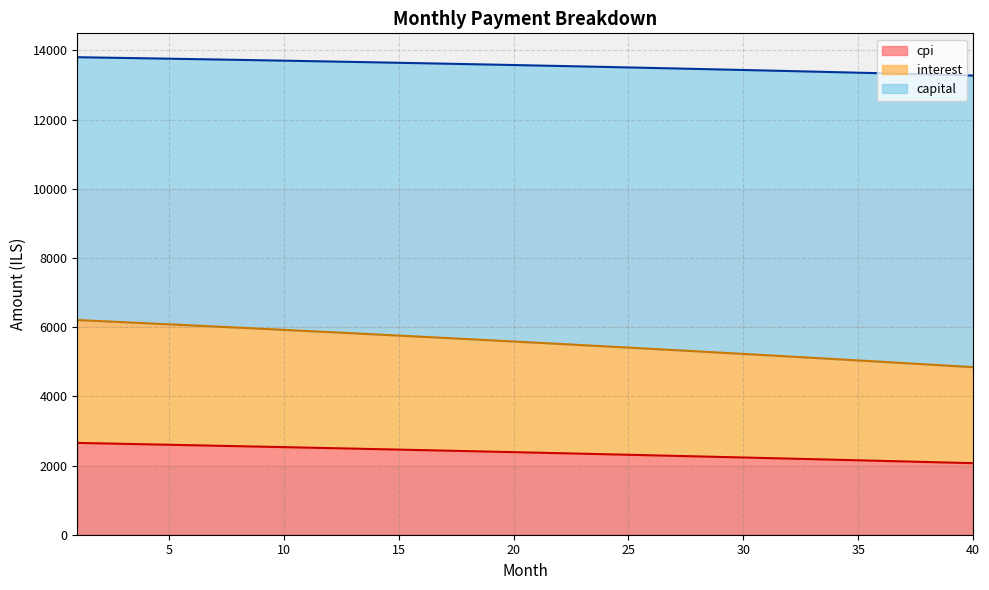

What is the highest value of the cpi series?

2653.5